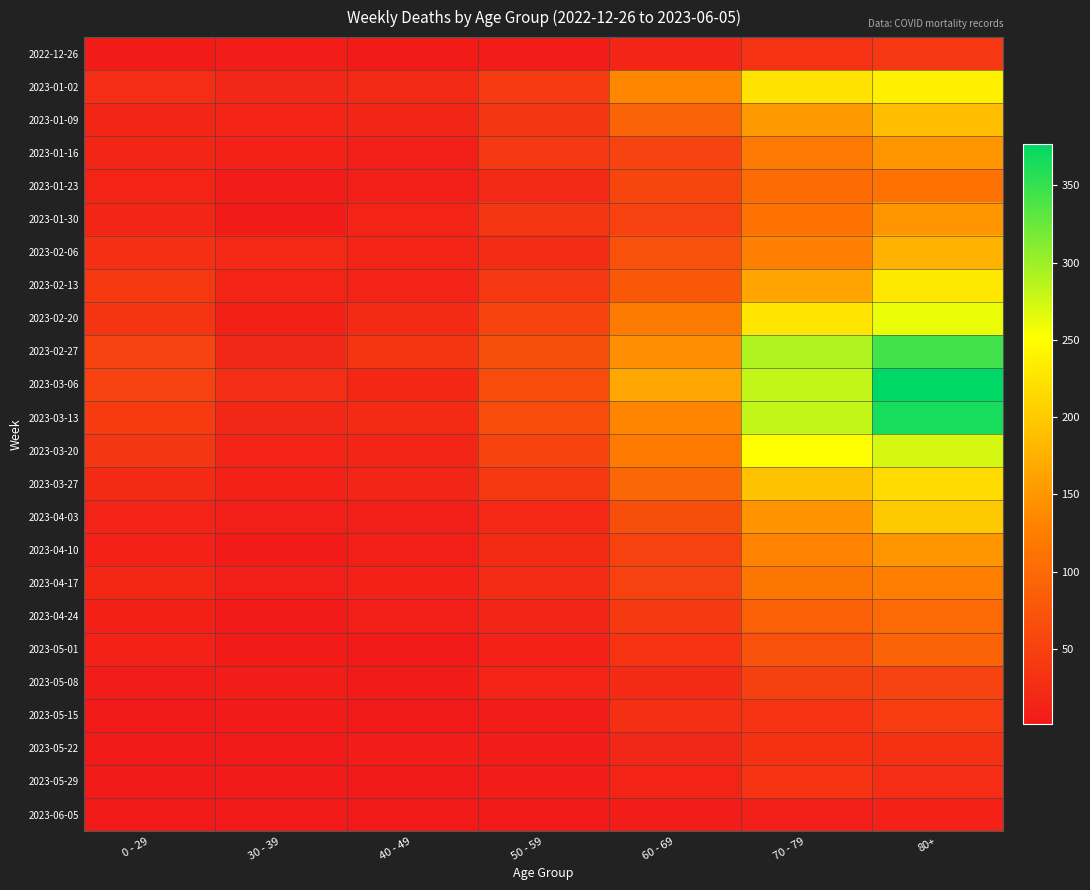

Reading left to right, extract all data points from this chart.

2022-12-26: 0 - 29=4	30 - 39=5	40 - 49=4	50 - 59=5	60 - 69=16	70 - 79=32	80+=38
2023-01-02: 0 - 29=26	30 - 39=18	40 - 49=21	50 - 59=42	60 - 69=134	70 - 79=223	80+=237
2023-01-09: 0 - 29=17	30 - 39=15	40 - 49=16	50 - 59=37	60 - 69=93	70 - 79=152	80+=189
2023-01-16: 0 - 29=17	30 - 39=11	40 - 49=8	50 - 59=38	60 - 69=53	70 - 79=119	80+=149
2023-01-23: 0 - 29=15	30 - 39=6	40 - 49=8	50 - 59=21	60 - 69=55	70 - 79=102	80+=110
2023-01-30: 0 - 29=17	30 - 39=4	40 - 49=15	50 - 59=37	60 - 69=50	70 - 79=110	80+=148
2023-02-06: 0 - 29=28	30 - 39=20	40 - 49=14	50 - 59=25	60 - 69=70	70 - 79=127	80+=177
2023-02-13: 0 - 29=39	30 - 39=14	40 - 49=13	50 - 59=38	60 - 69=79	70 - 79=163	80+=230
2023-02-20: 0 - 29=36	30 - 39=10	40 - 49=22	50 - 59=54	60 - 69=121	70 - 79=226	80+=261
2023-02-27: 0 - 29=53	30 - 39=18	40 - 49=35	50 - 59=67	60 - 69=142	70 - 79=291	80+=344
2023-03-06: 0 - 29=52	30 - 39=27	40 - 49=19	50 - 59=64	60 - 69=165	70 - 79=281	80+=377
2023-03-13: 0 - 29=43	30 - 39=18	40 - 49=23	50 - 59=64	60 - 69=132	70 - 79=281	80+=365
2023-03-20: 0 - 29=37	30 - 39=13	40 - 49=16	50 - 59=54	60 - 69=120	70 - 79=252	80+=272
2023-03-27: 0 - 29=22	30 - 39=12	40 - 49=16	50 - 59=39	60 - 69=97	70 - 79=192	80+=218
2023-04-03: 0 - 29=13	30 - 39=9	40 - 49=7	50 - 59=20	60 - 69=67	70 - 79=147	80+=199
2023-04-10: 0 - 29=12	30 - 39=4	40 - 49=8	50 - 59=23	60 - 69=50	70 - 79=130	80+=149
2023-04-17: 0 - 29=19	30 - 39=8	40 - 49=11	50 - 59=24	60 - 69=52	70 - 79=116	80+=126
2023-04-24: 0 - 29=10	30 - 39=3	40 - 49=7	50 - 59=16	60 - 69=41	70 - 79=89	80+=99
2023-05-01: 0 - 29=12	30 - 39=4	40 - 49=2	50 - 59=11	60 - 69=33	70 - 79=70	80+=93
2023-05-08: 0 - 29=6	30 - 39=6	40 - 49=4	50 - 59=14	60 - 69=22	70 - 79=49	80+=53
2023-05-15: 0 - 29=3	30 - 39=4	40 - 49=3	50 - 59=6	60 - 69=28	70 - 79=34	80+=44
2023-05-22: 0 - 29=3	30 - 39=3	40 - 49=6	50 - 59=5	60 - 69=18	70 - 79=29	80+=31
2023-05-29: 0 - 29=2	30 - 39=2	40 - 49=3	50 - 59=5	60 - 69=14	70 - 79=33	80+=26
2023-06-05: 0 - 29=1	30 - 39=1	40 - 49=1	50 - 59=3	60 - 69=5	70 - 79=7	80+=11